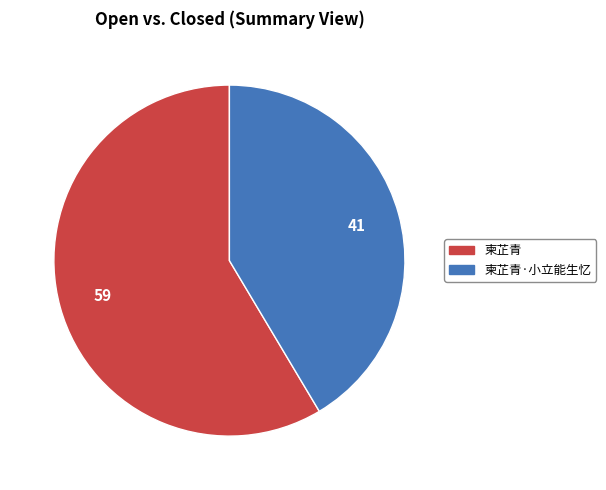

Which category has the smallest portion of the pie?

柬芷青·小立能生忆